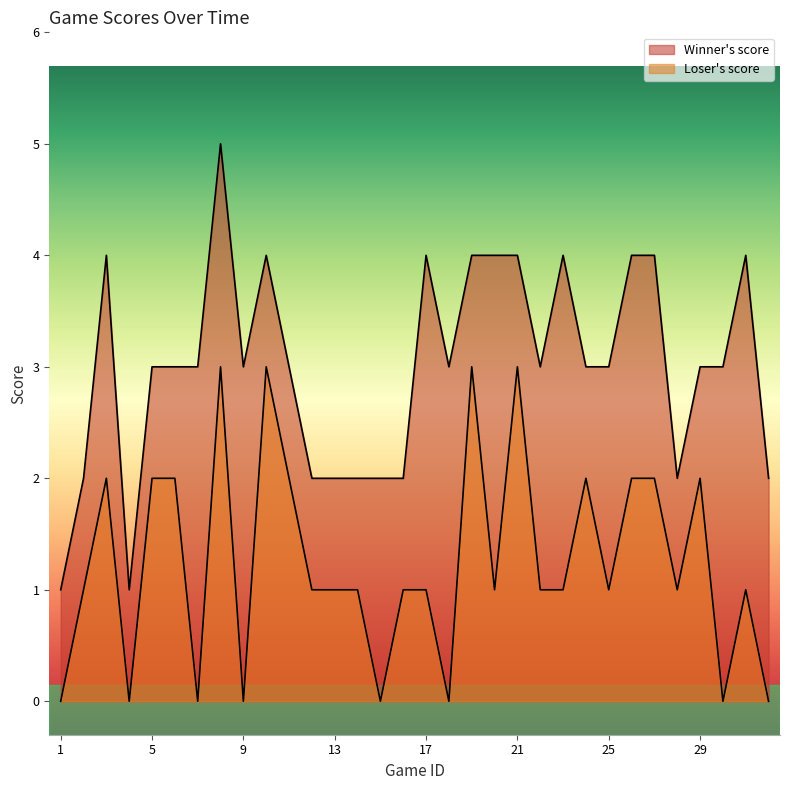

How many lines are shown in the chart?

2